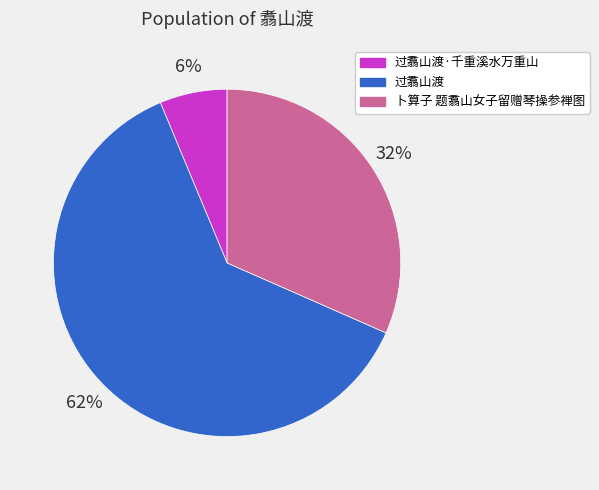

The 过翥山渡·千重溪水万重山 slice represents 19% of the pie. True or false?

False